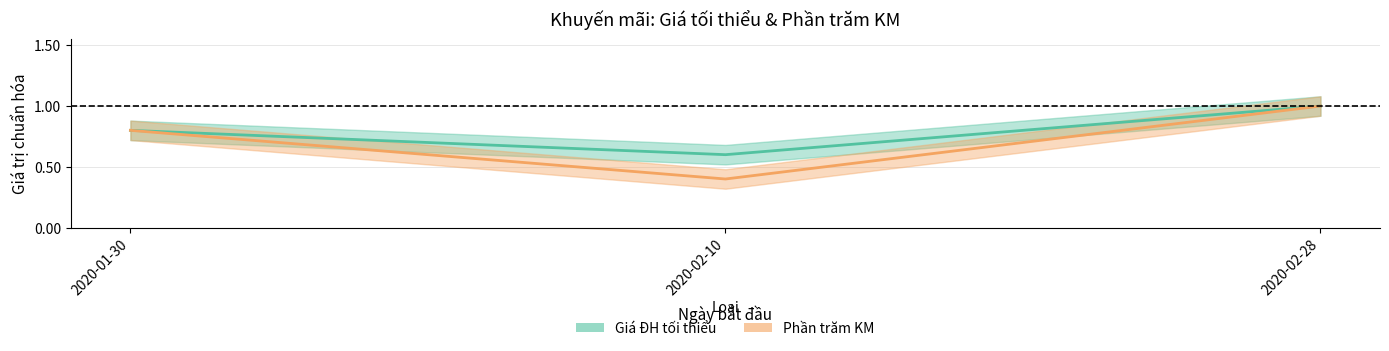

What is the smallest value displayed?

0.4